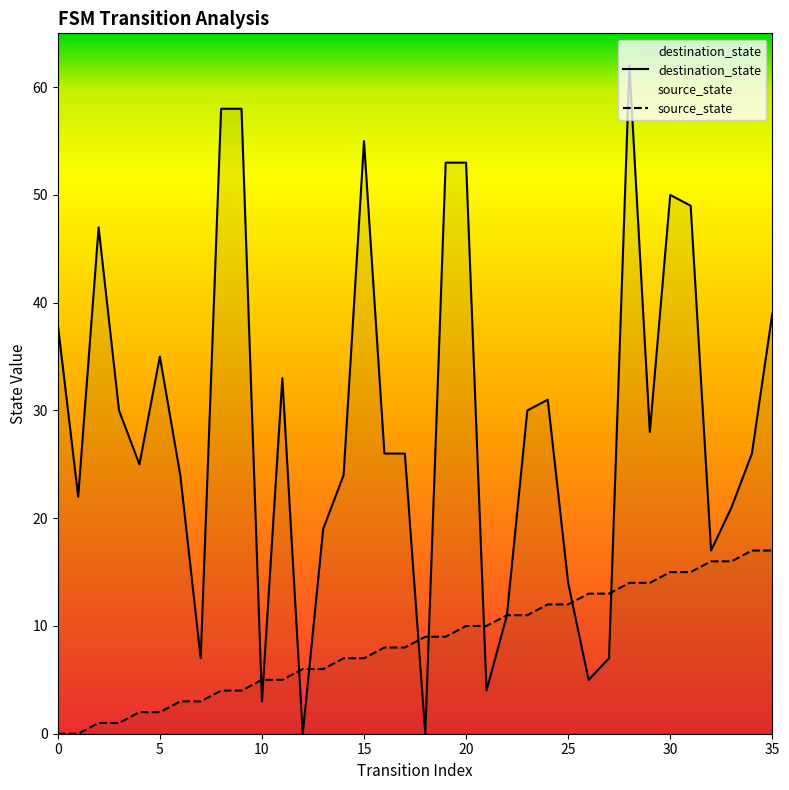

Is the value of source_state at 4 greater than the value of destination_state at 29?

No